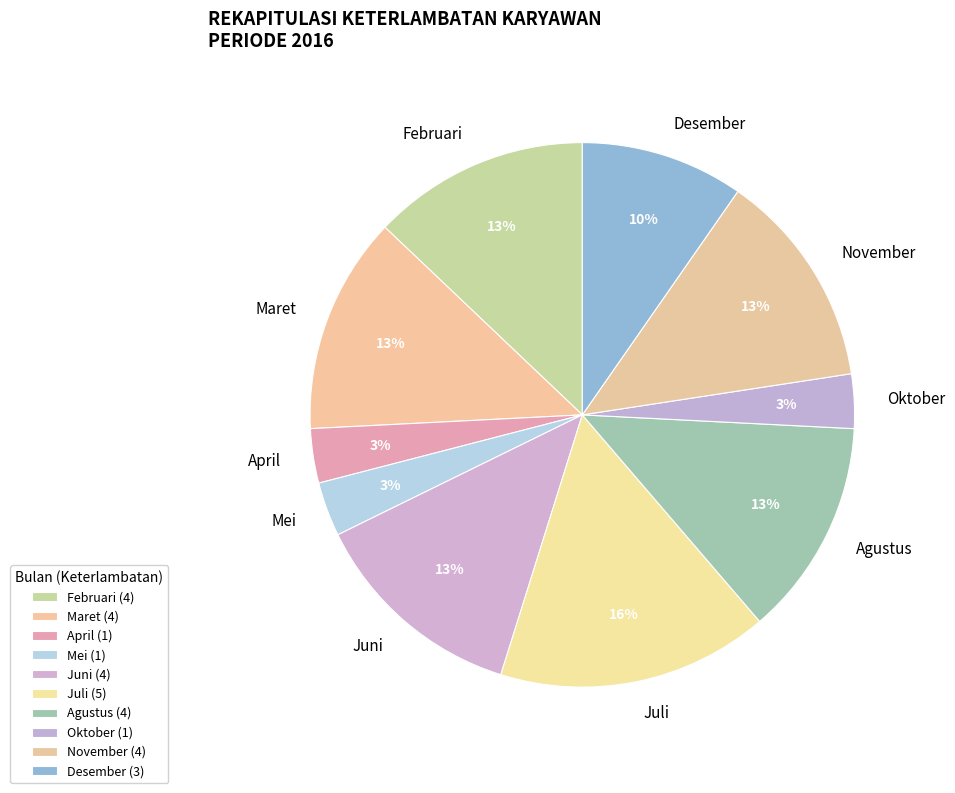

The Juni slice represents 13% of the pie. True or false?

True